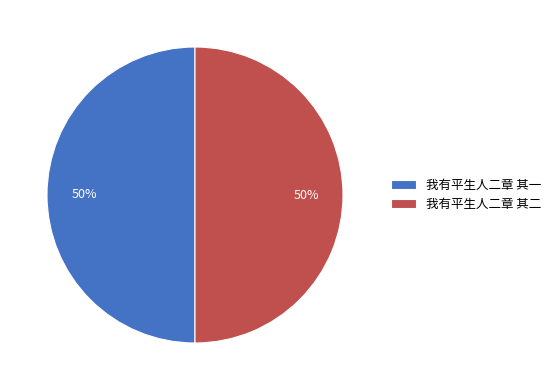

Do 我有平生人二章 其二 and 我有平生人二章 其一 together represent more than half of the pie?

Yes